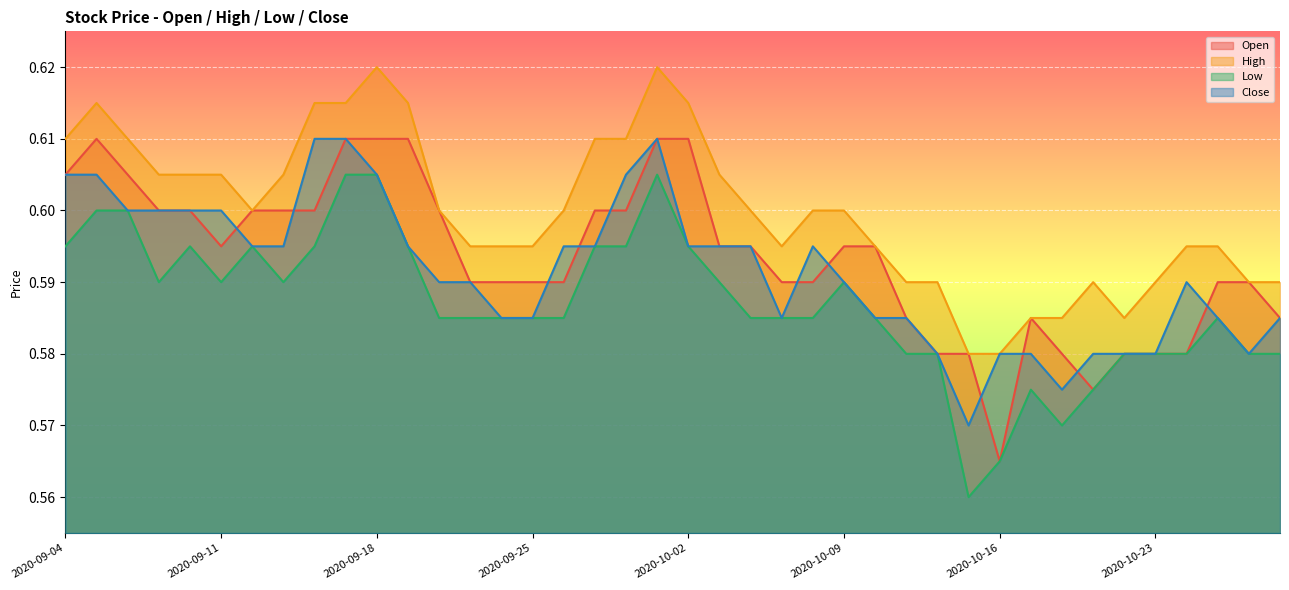

Where is the first local minimum for Close?

2020-10-07